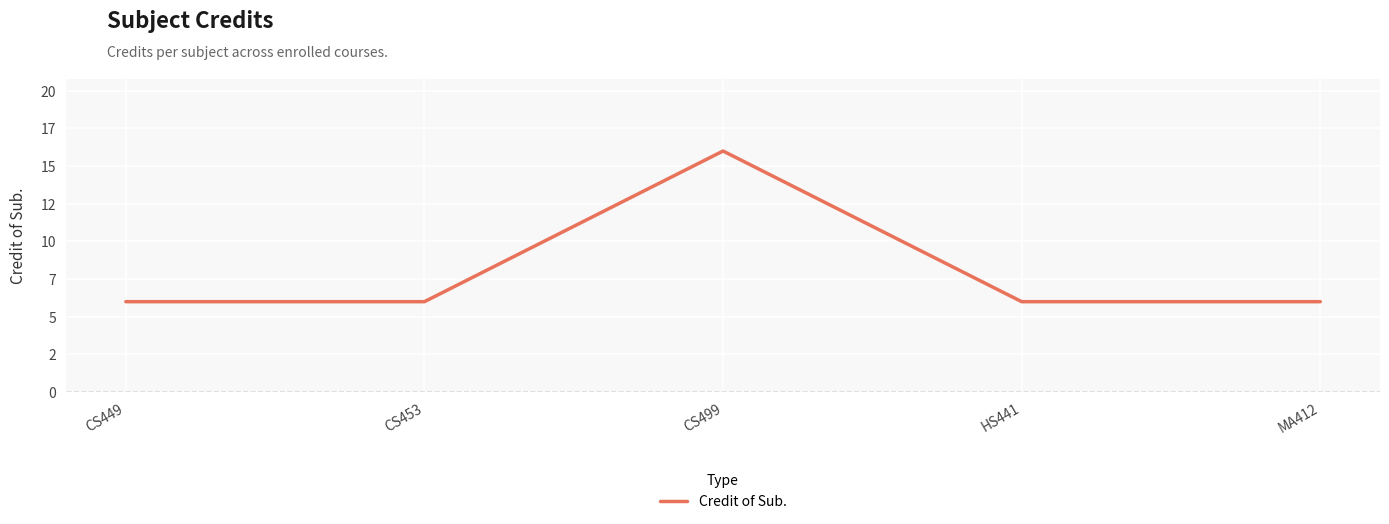

Reading left to right, extract all data points from this chart.

CS449=6	CS453=6	CS499=16	HS441=6	MA412=6